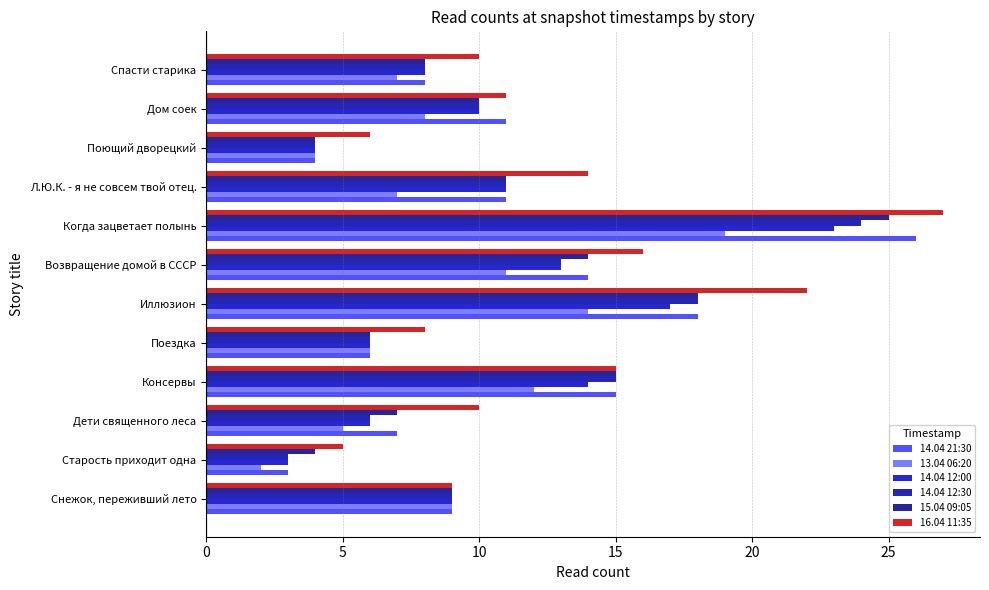

How many categories are shown in the chart?

12